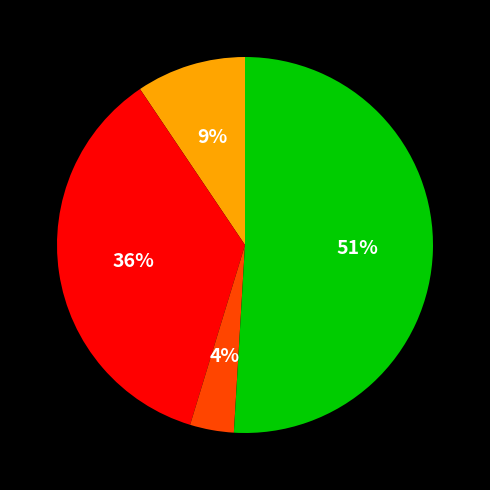

To the nearest percent, what is the average slice percentage?

25%